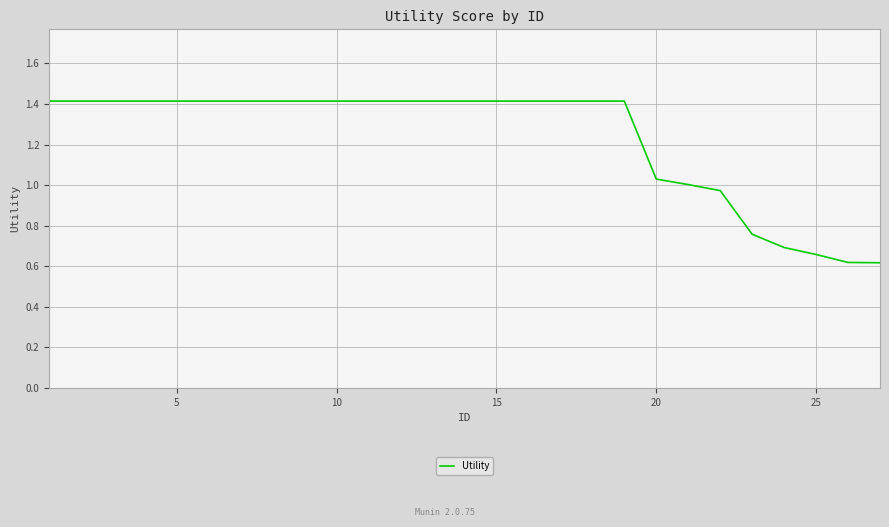

What is the maximum value shown in the chart?

1.4